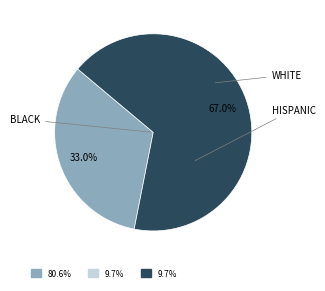

Rank the categories by value from highest to lowest.

WHITE, BLACK